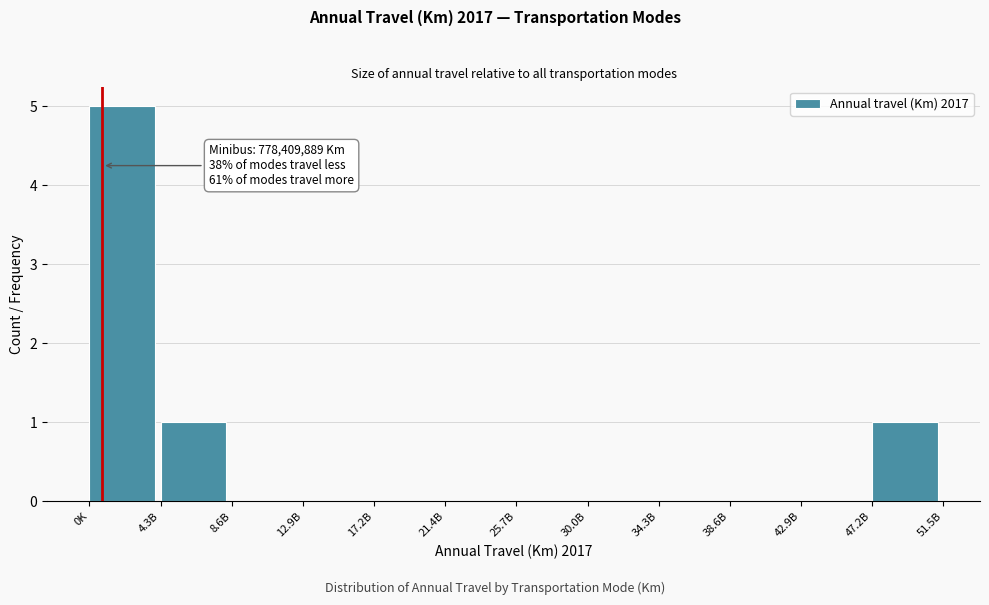

Reading left to right, list all the values displayed in this chart.

0K=5	4.3B=1	8.6B=0	12.9B=0	17.2B=0	21.4B=0	25.7B=0	30.0B=0	34.3B=0	38.6B=0	42.9B=0	47.2B=1